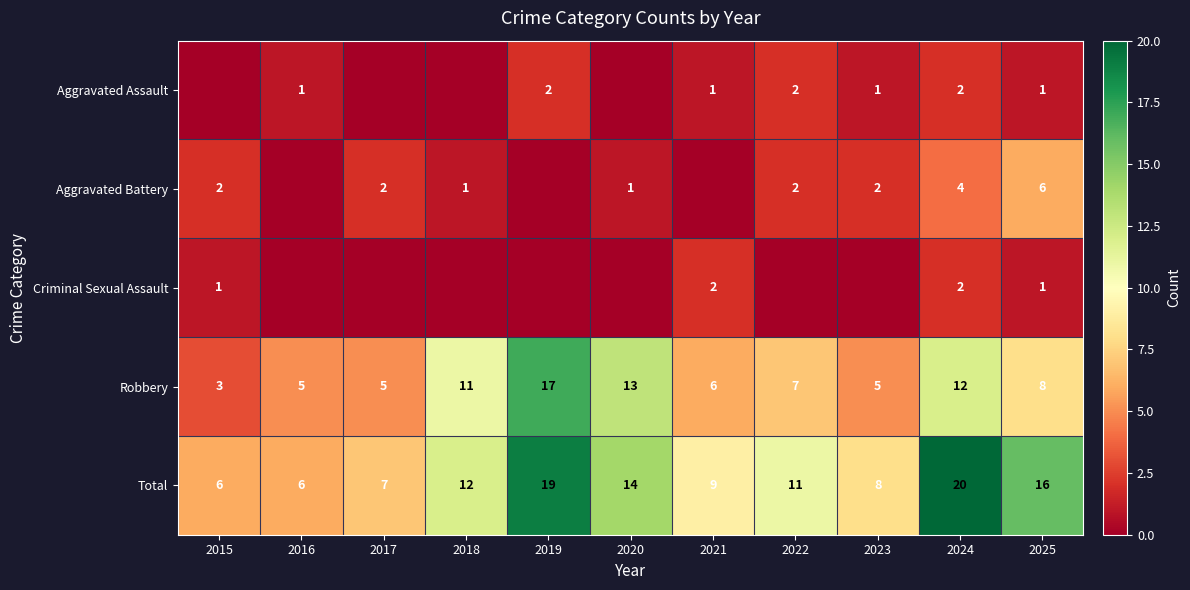

The value of Criminal Sexual Assault at 2024 is 3. True or false?

False